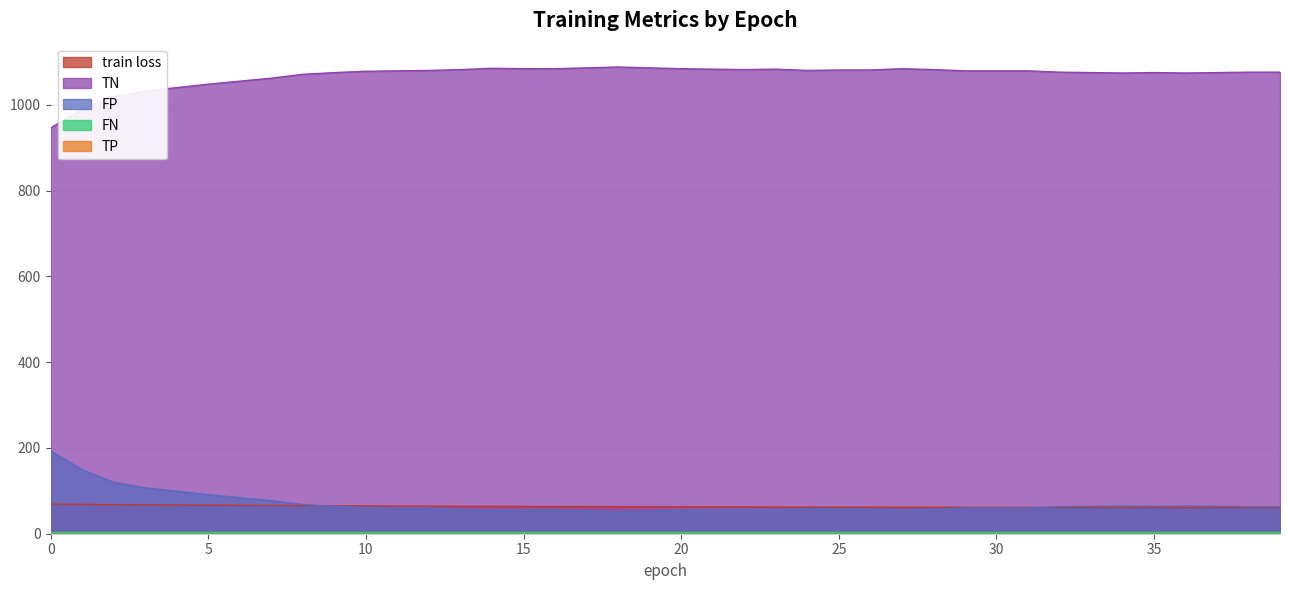

What is the greatest value displayed?

1088.0